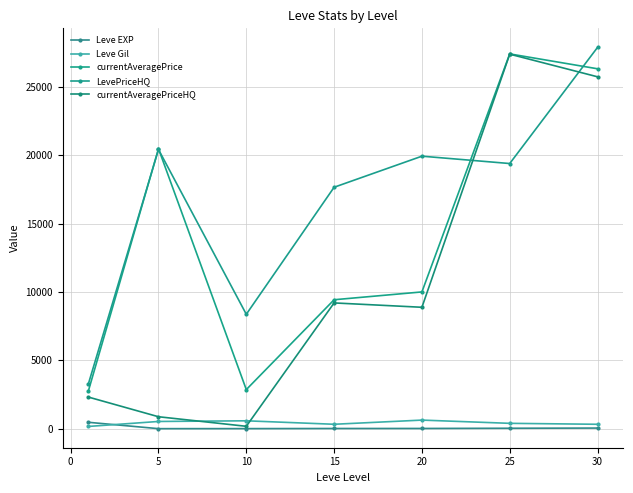

Reading left to right, list all the values displayed in this chart.

Leve EXP: 468.5	2.3	5.3	14.2	16.3	31.8	45.5
Leve Gil: 163.5	528.3	576.7	323.3	628.3	391.7	322.5
currentAveragePrice: 2723.5	20471.0	2858.5	9428.2	9999.7	27403.3	26314.9
LevePriceHQ: 3241.9	20413.5	8366.4	17653.1	19924.6	19387.3	27878.8
currentAveragePriceHQ: 2314.7	873.4	174.6	9195.6	8877.0	27384.3	25728.9